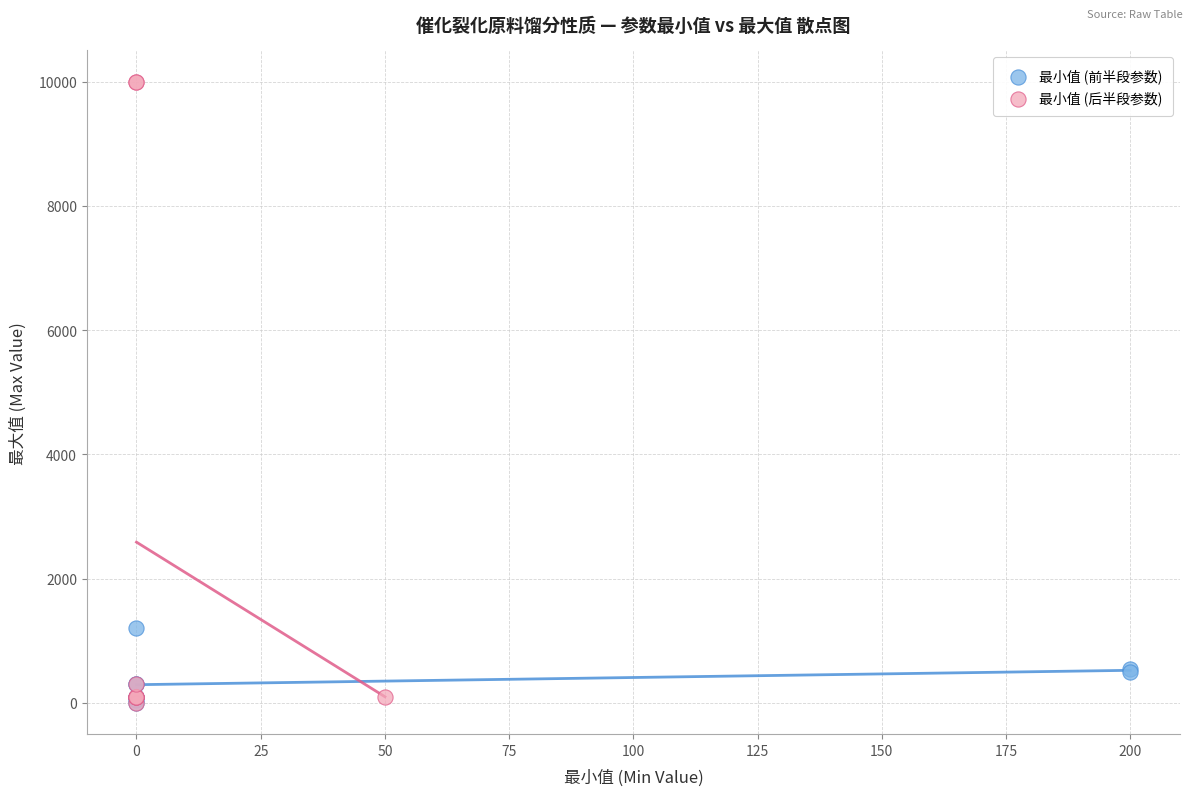

Which series has the largest Y range (max minus min)?

最小值 (后半段参数)